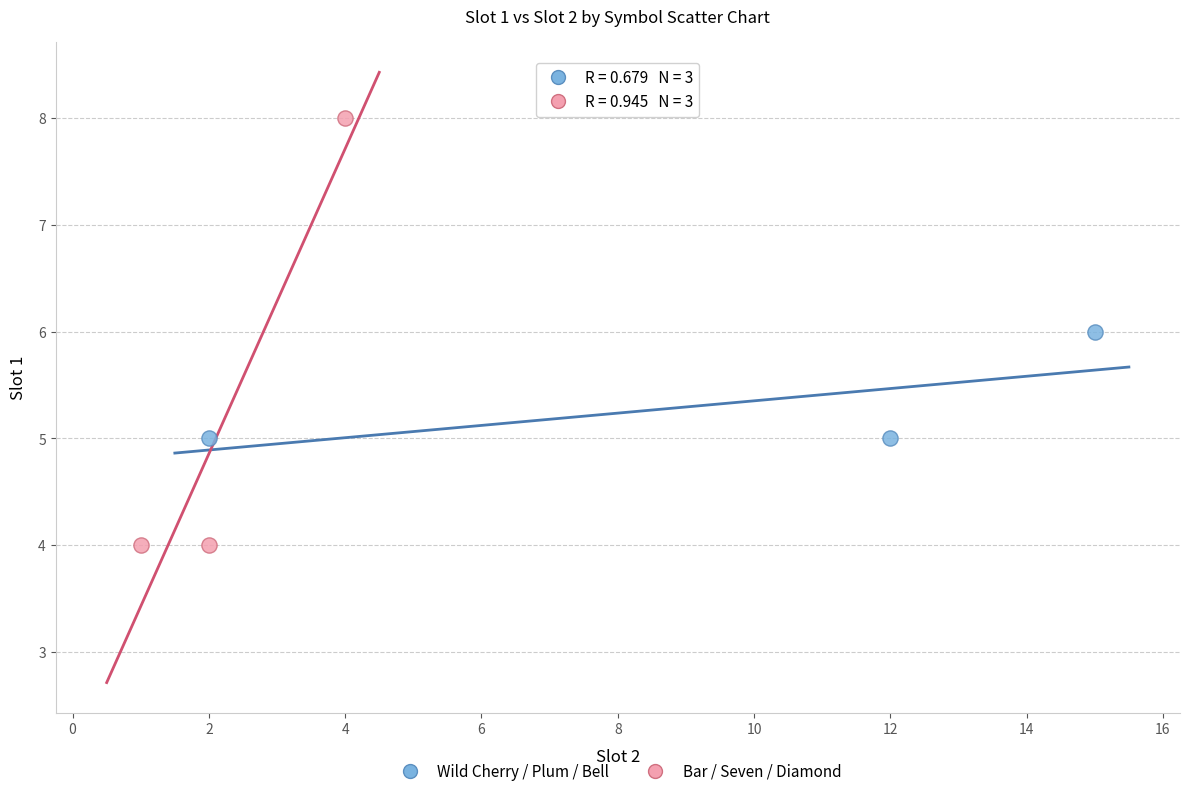

Which series reaches the minimum Y coordinate?

Bar / Seven / Diamond